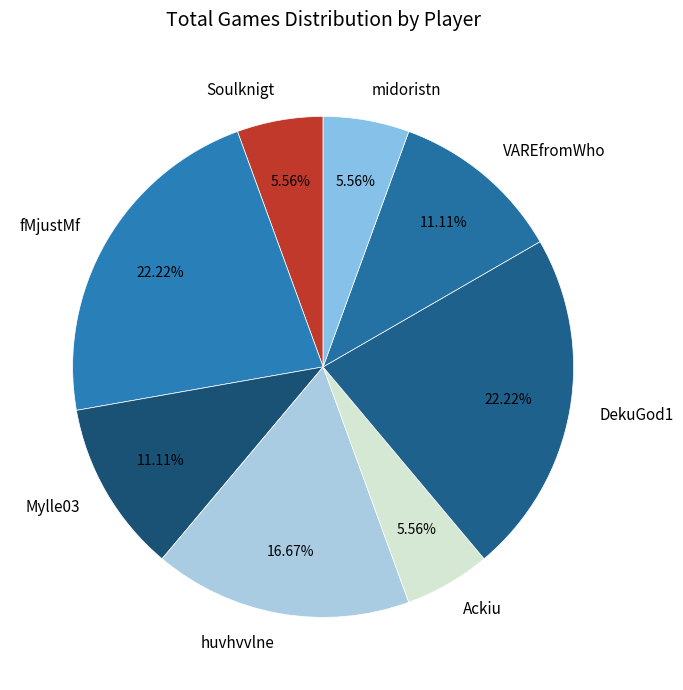

To the nearest percent, what is the average slice percentage?

12%